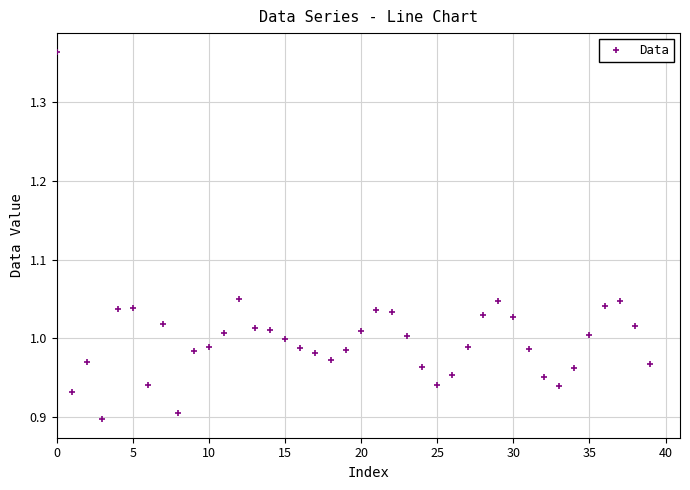

What is the difference between the maximum and minimum values?

0.5